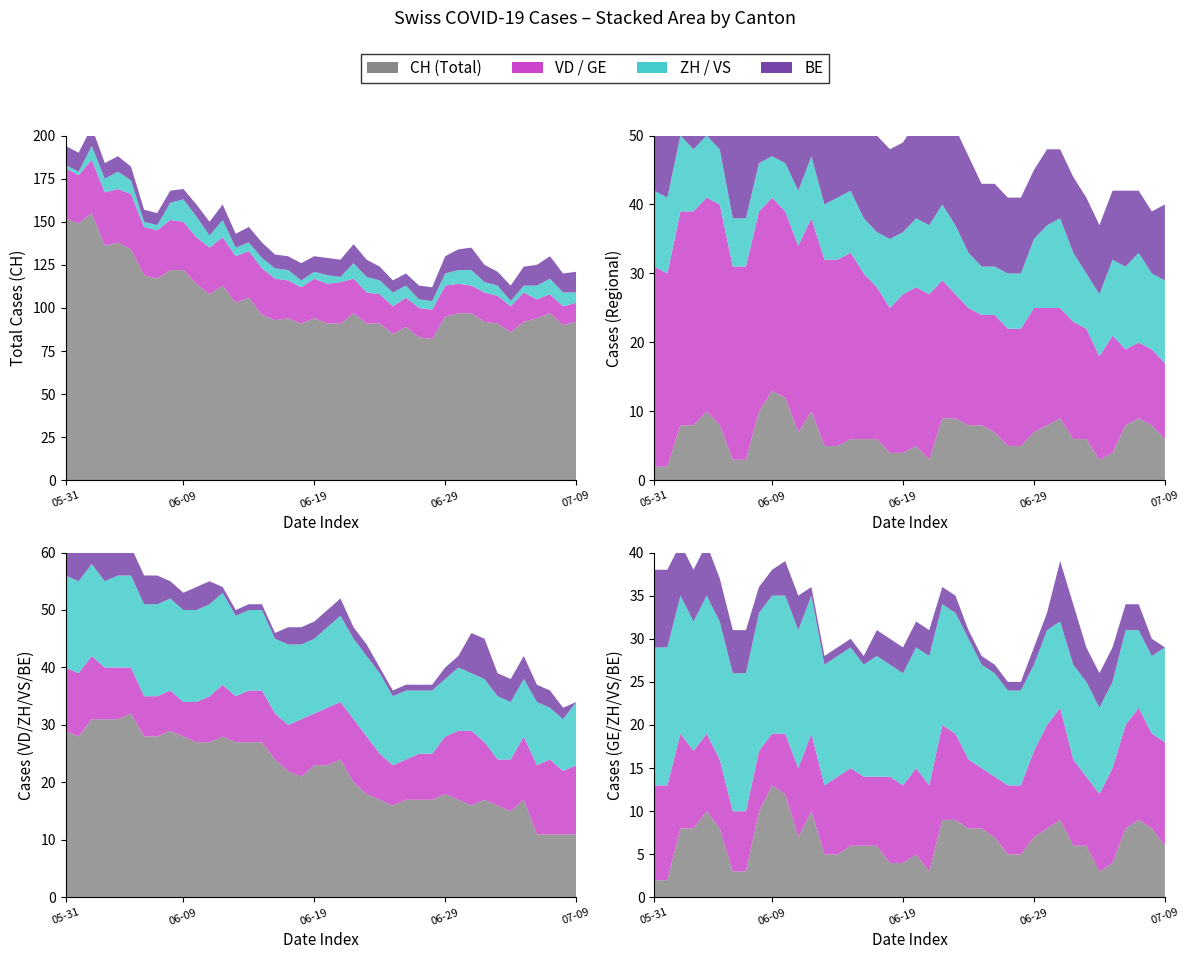

Reading left to right, what are all the values shown in this chart?

CH: 152	149	155	136	138	134	119	117	122	122	114	108	113	103	106	96	93	94	91	94	91	91	97	91	91	85	89	83	82	95	97	97	92	91	86	92	94	97	90	92
VD: 29	28	31	31	31	32	28	28	29	28	27	27	28	27	27	27	24	22	21	23	23	24	20	18	17	16	17	17	17	18	17	16	17	16	15	17	11	11	11	11
GE: 2	2	8	8	10	8	3	3	10	13	12	7	10	5	5	6	6	6	4	4	5	3	9	9	8	8	7	5	5	7	8	9	6	6	3	4	8	9	8	6
ZH: 11	11	11	9	9	8	7	7	7	6	7	8	9	8	9	9	8	8	10	9	10	10	11	10	8	7	7	8	8	10	12	13	10	8	9	11	12	13	11	12
VS: 16	16	16	15	16	16	16	16	16	16	16	16	16	14	14	14	13	14	13	13	14	15	14	14	14	12	12	11	11	10	11	10	11	11	10	10	11	9	9	11
BE: 9	9	6	6	6	5	5	5	3	3	4	4	1	1	1	1	1	3	3	3	3	3	2	2	1	1	1	1	1	2	2	7	7	4	4	4	3	3	2	0